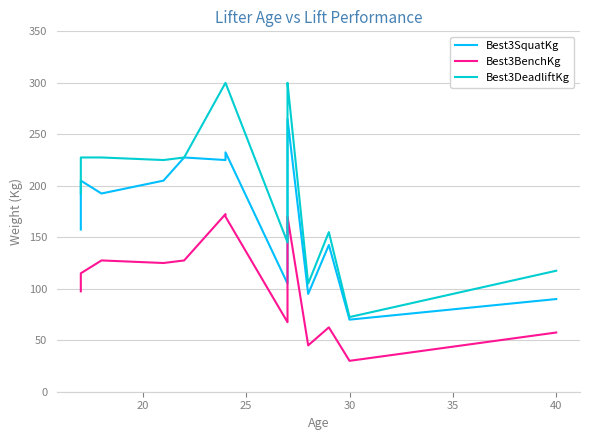

The value of Best3SquatKg at 45 is 89.9. True or false?

False